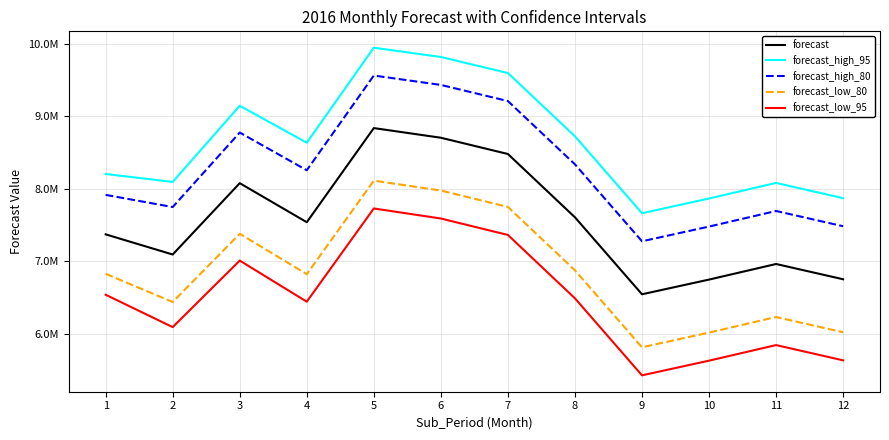

What is the difference between the maximum and minimum values in the forecast_low_80 series?

2296291.5